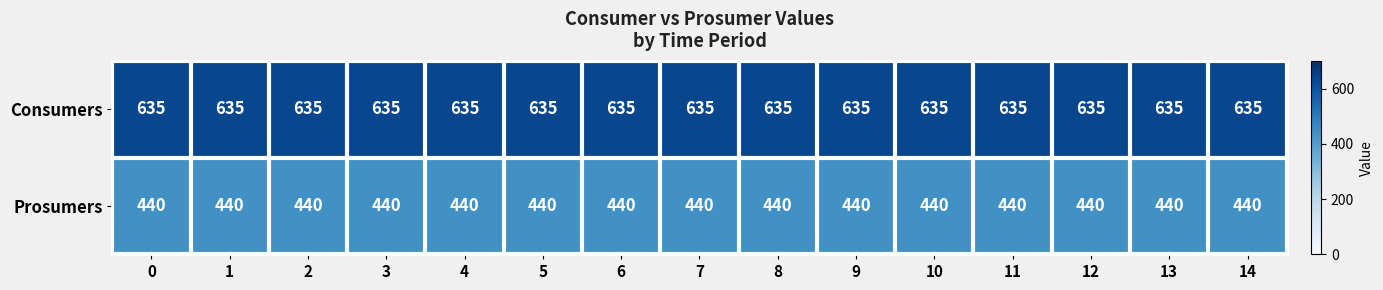

Is it true that Consumers equals 304 at 1?

False